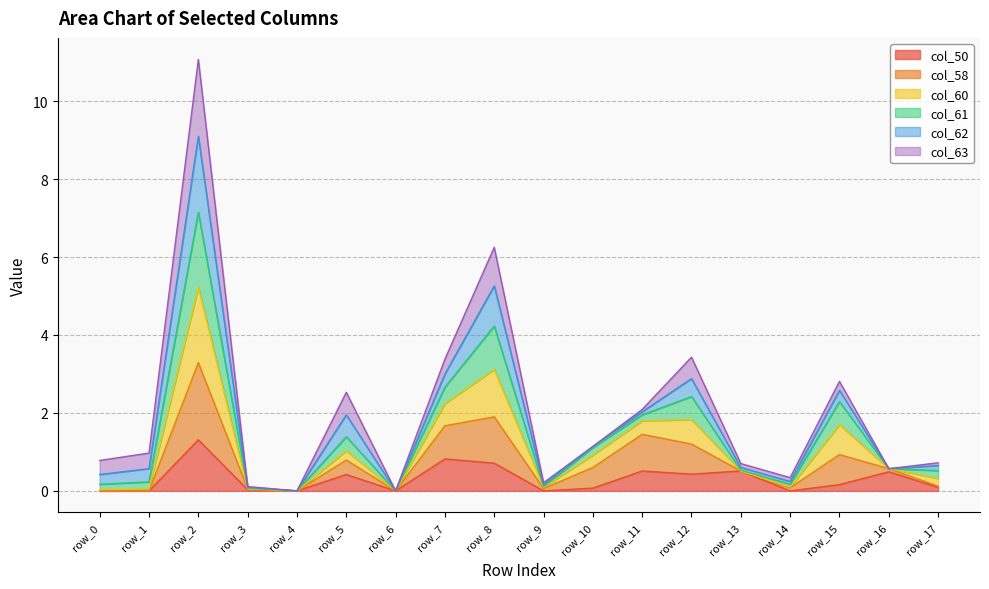

What is the maximum value for col_50?

1.3